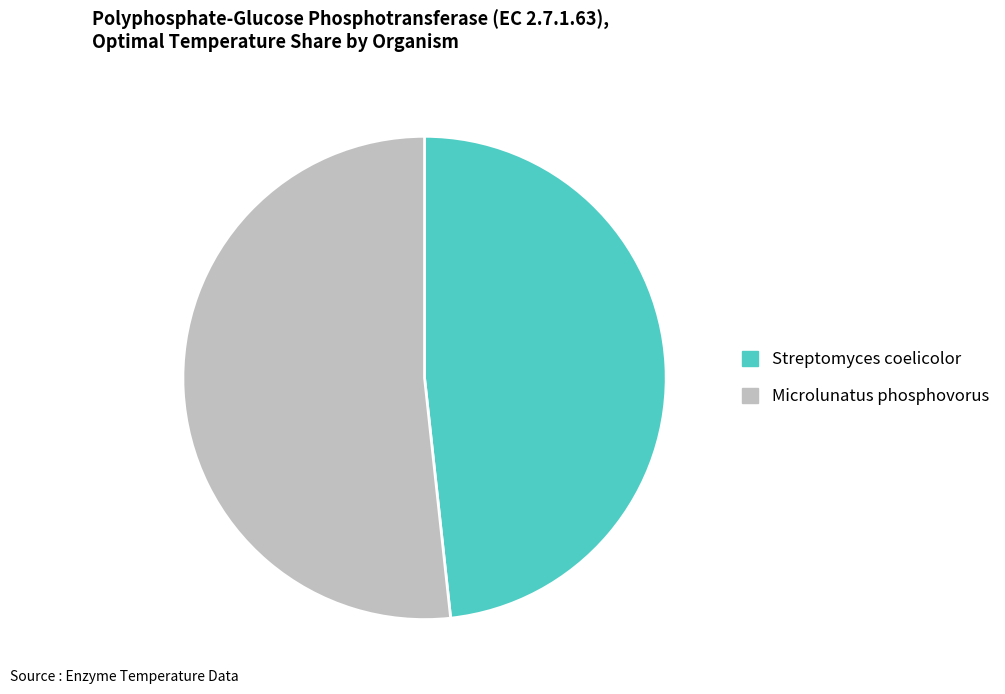

Is there any slice that represents more than half of the pie?

Yes